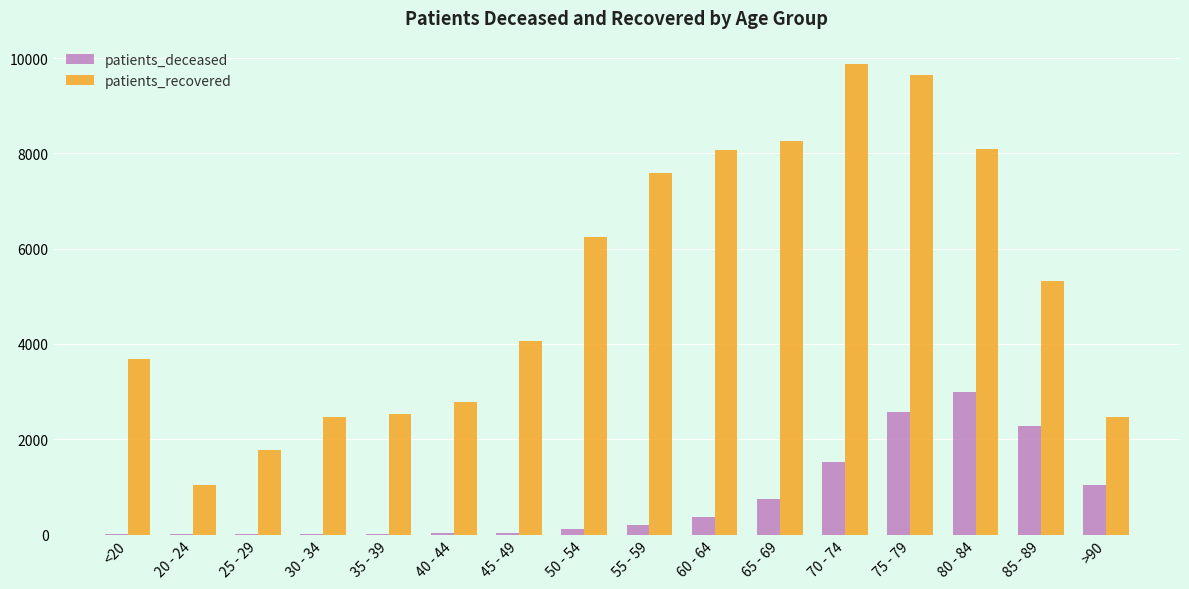

Is it true that patients_recovered equals 9121 at 50 - 54?

False